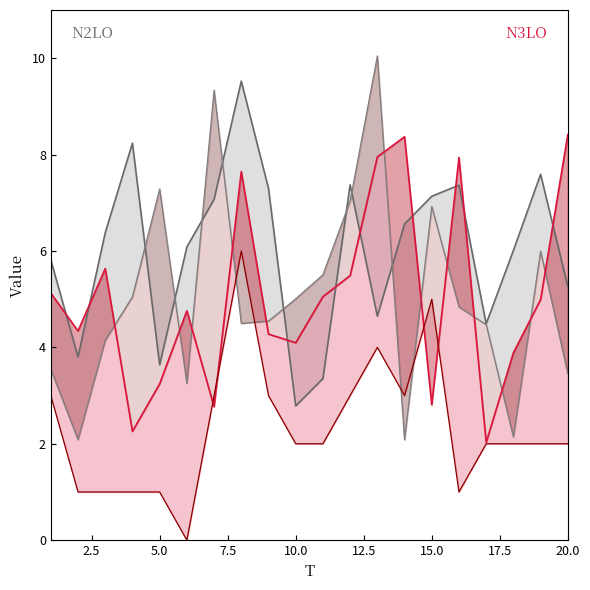

Does the chart display data point markers on the line(s)?

No